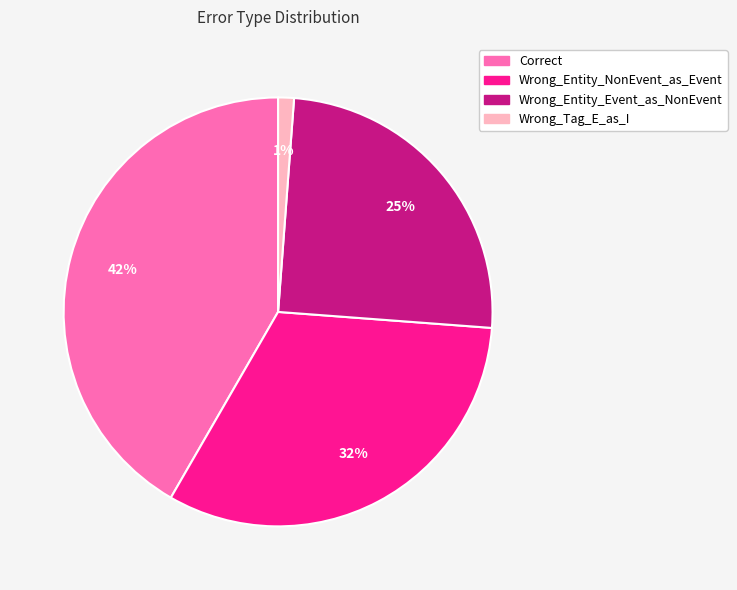

Between Correct and Wrong_Entity_Event_as_NonEvent, which is larger?

Correct